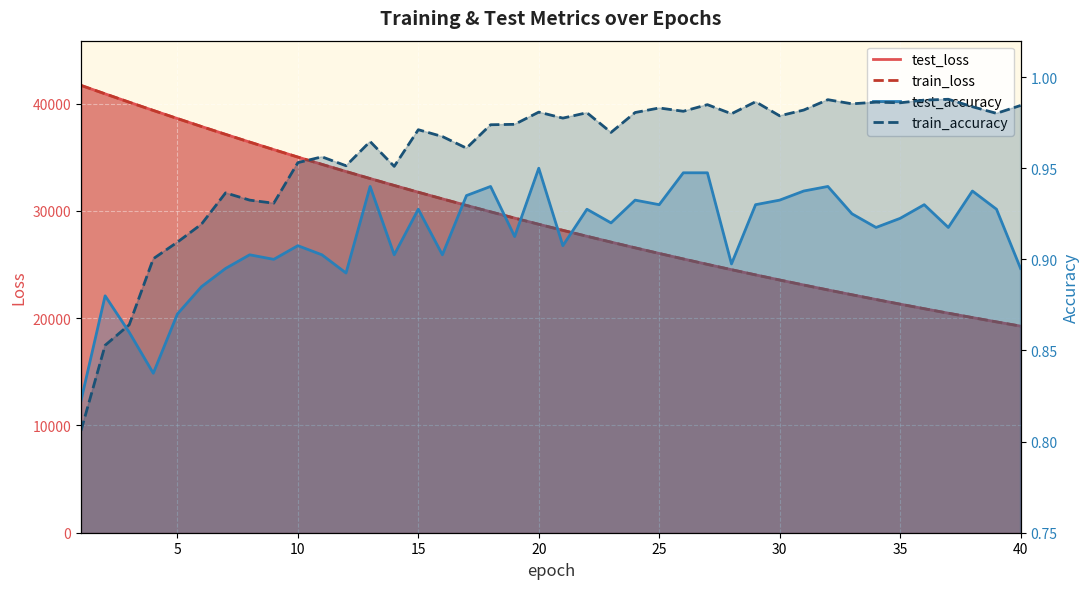

True or false: test_accuracy has more than 2 points higher than both neighbors.

True